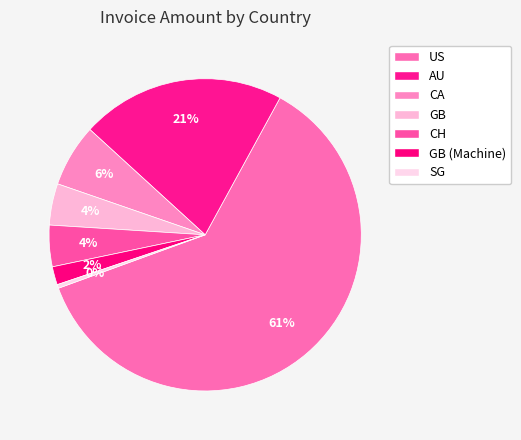

Rank the categories by value from lowest to highest.

SG, GB-2, CH, GB, CA, AU, US